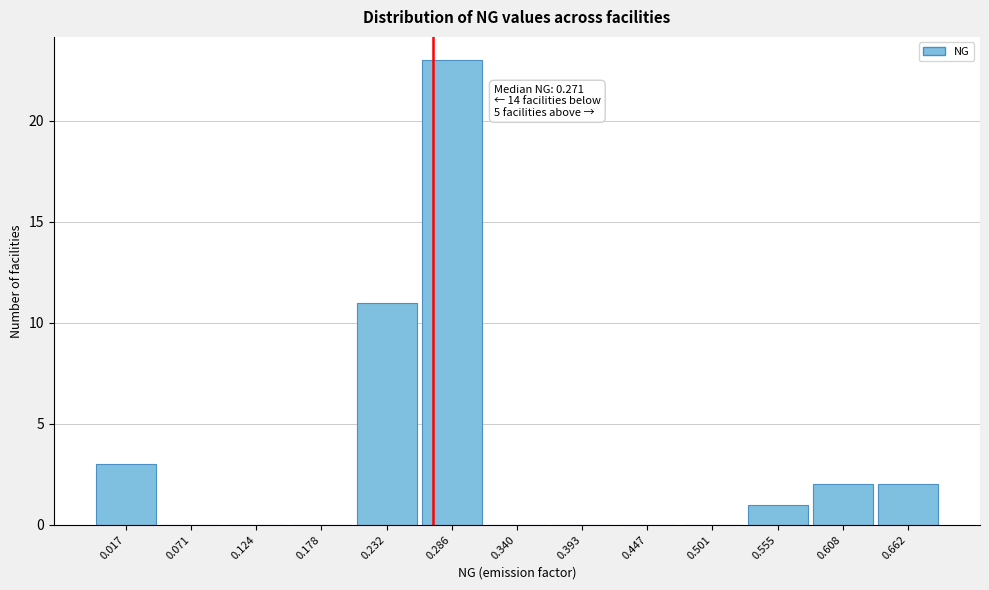

Which range on the x-axis has the tallest bar?

0.26 to 0.31